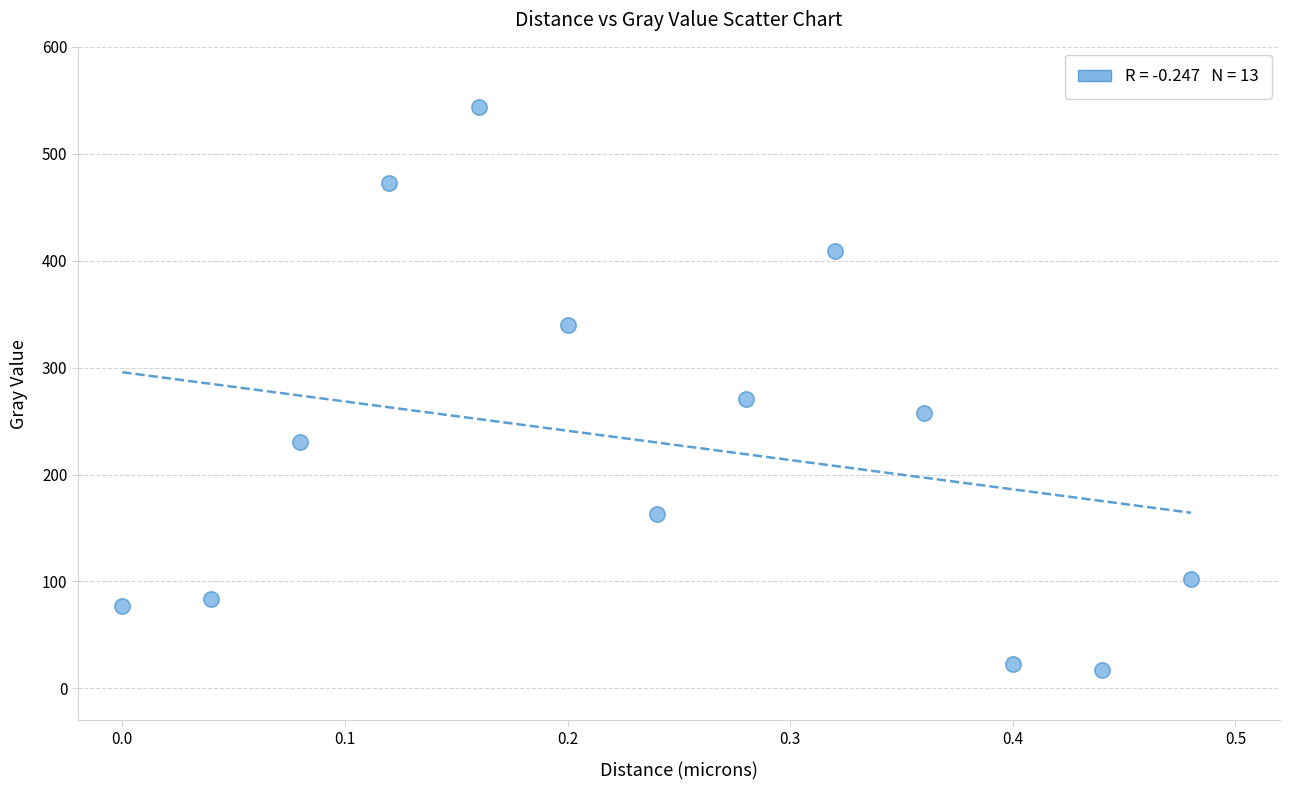

What is the range of X values (max minus min)?

0.5